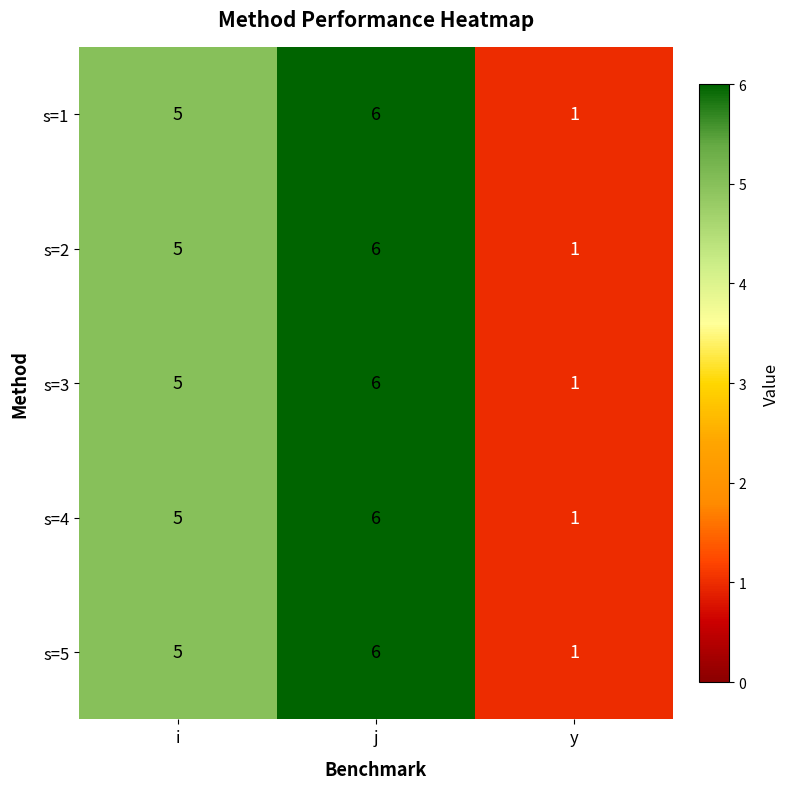

Count the s=1 values in the range 1 to 6.

3